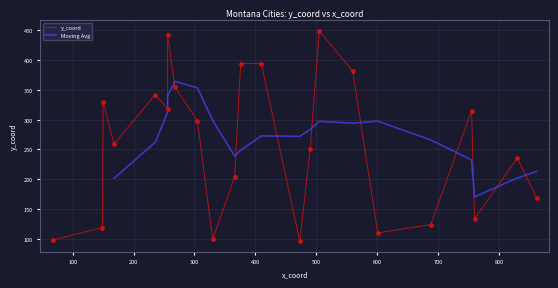

What is the change in value from 268 to 376?

+39